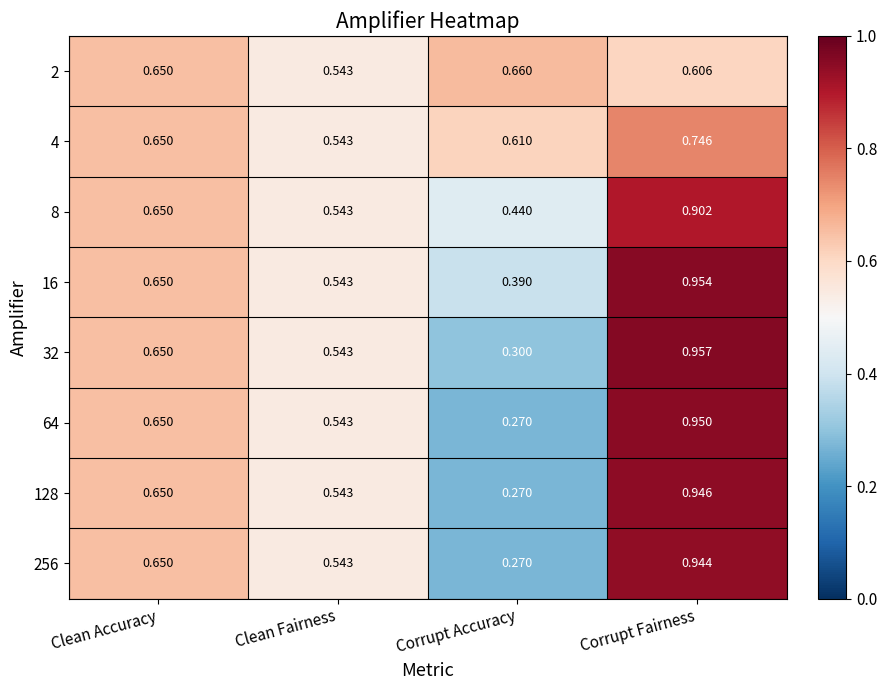

Which category has the lowest value in the 32 series?

Corrupt Accuracy